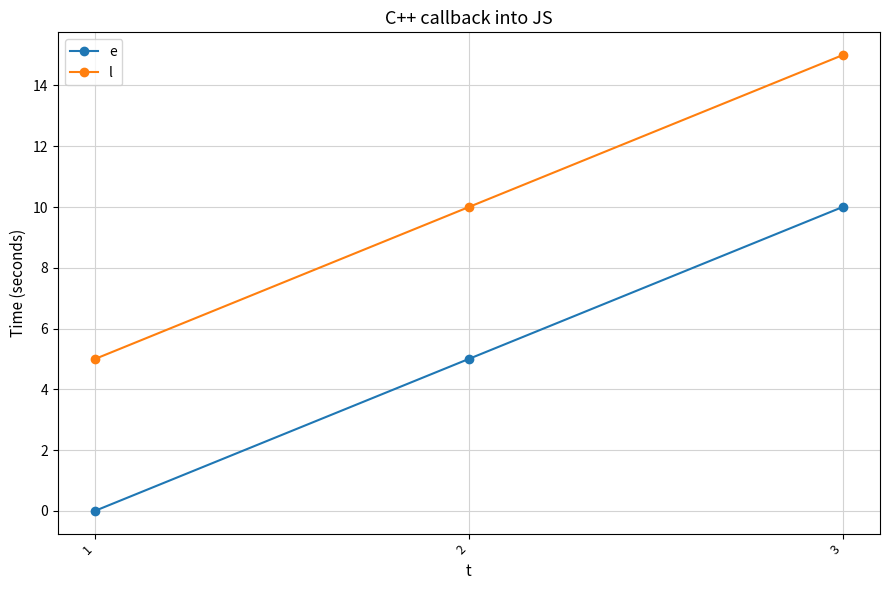

What is the difference between the e values at 3 and 2?

5